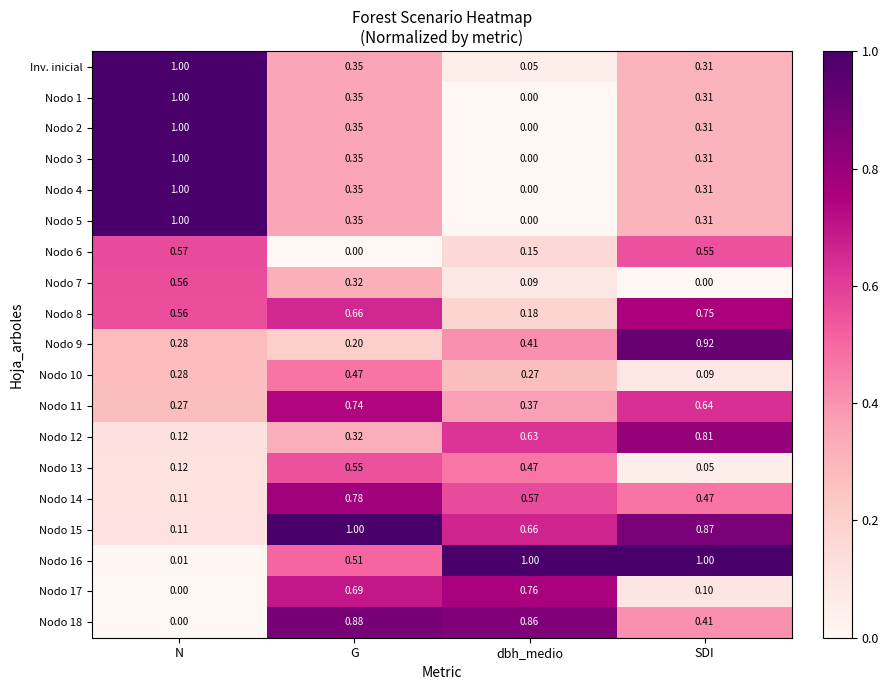

At which category is the sum across all series the highest?

G